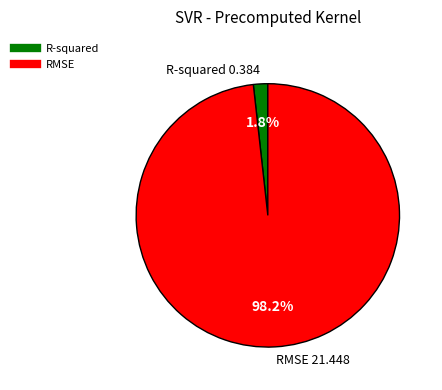

What is the largest slice in the pie chart?

RMSE